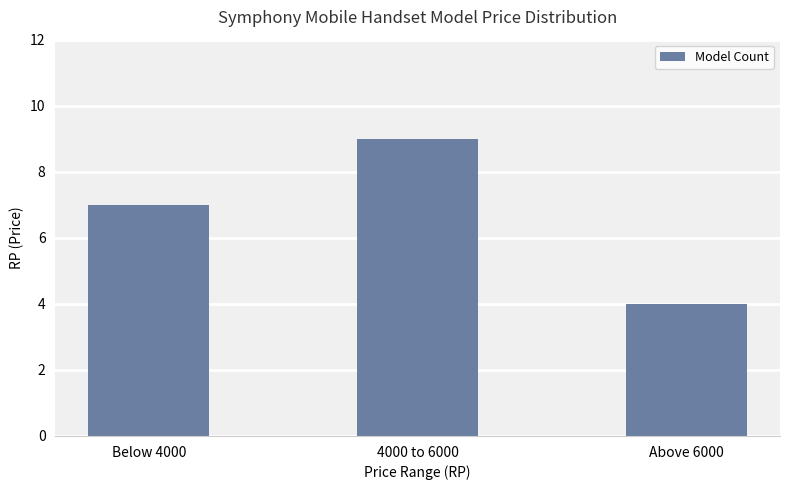

The value at 4000 to 6000 is 14. True or false?

False